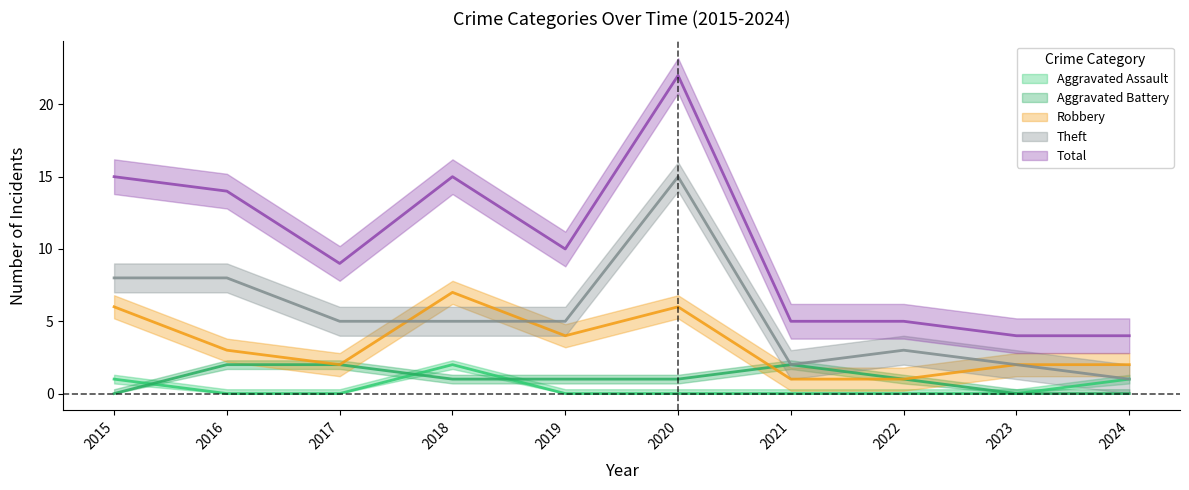

At which label does Aggravated Battery first exceed 1?

2016